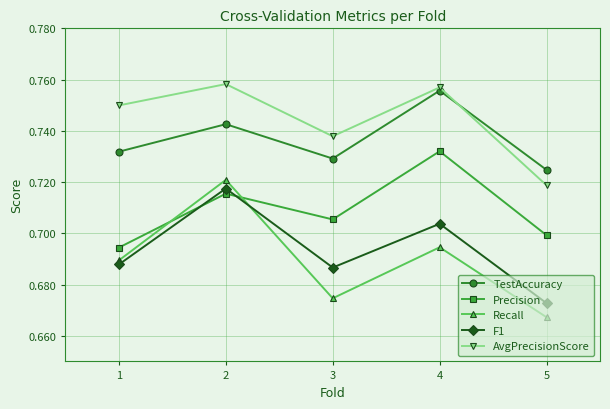

True or false: Precision has a value of 0.7 at 1.

True